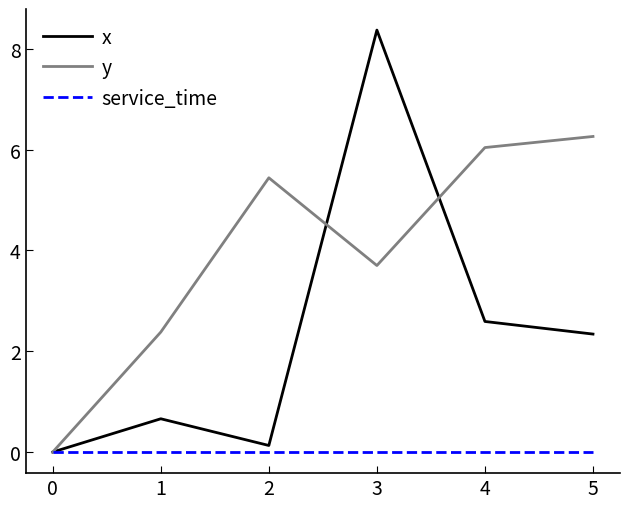

Which category has the highest value across all series?

3